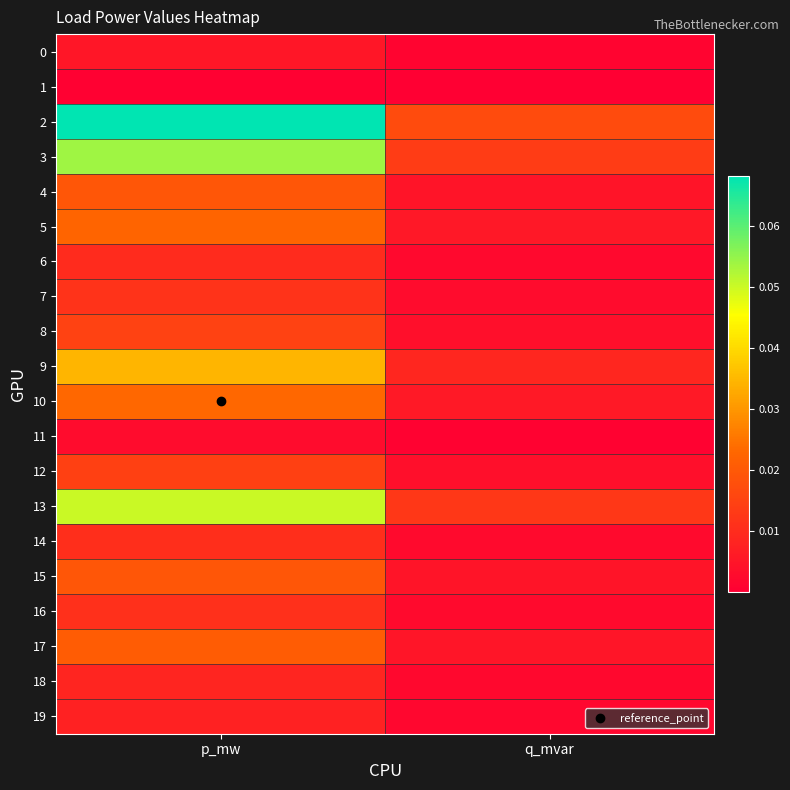

Between p_mw and q_mvar, which is larger?

p_mw